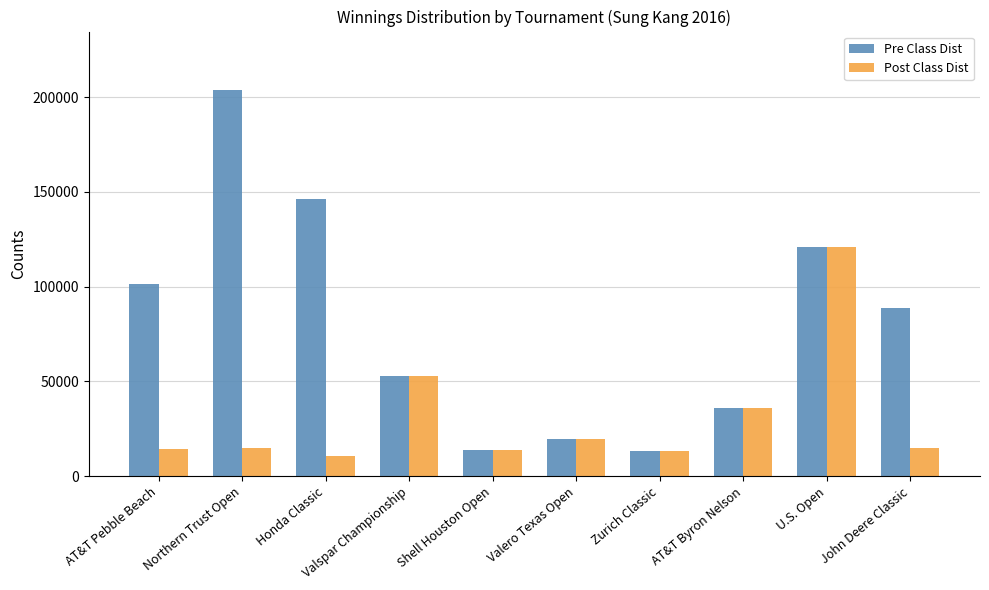

What is the smallest value displayed?

10488